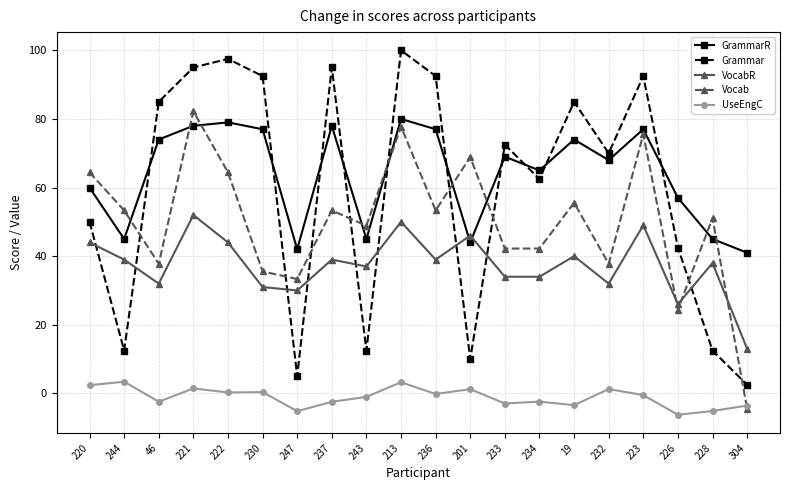

Where do Vocab and GrammarR first cross each other?

244 and 46